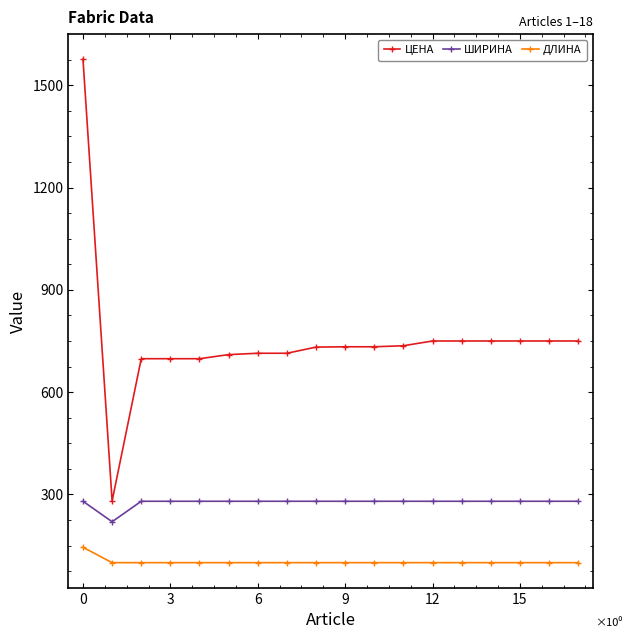

What is the value of the ДЛИНА point at the 14th from the left?

100